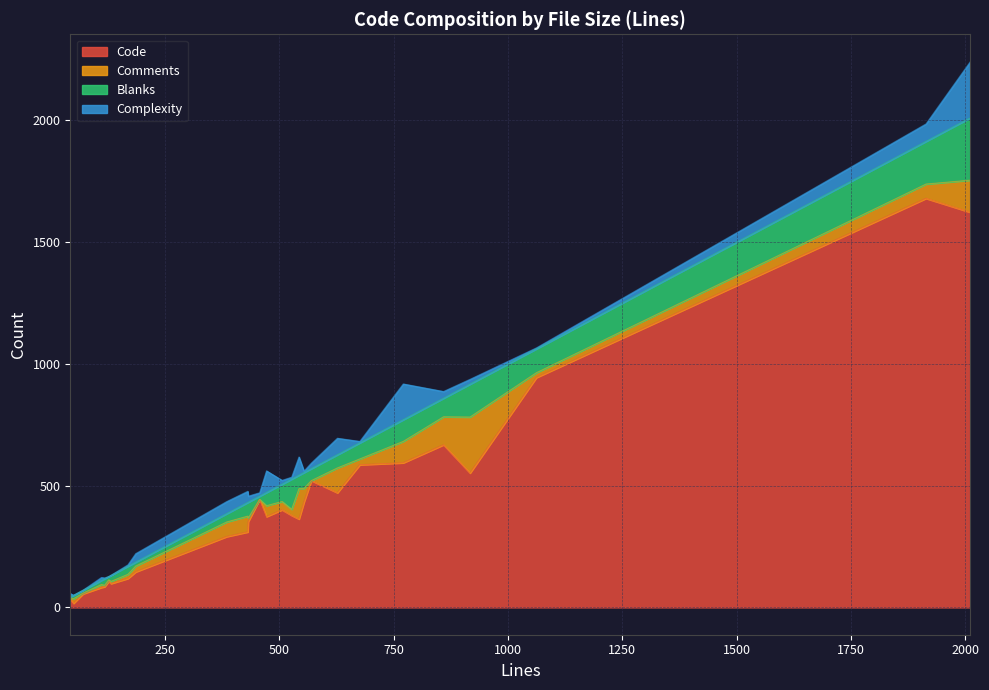

List the series in order of their peak value, highest first.

Code, Blanks, Complexity, Comments